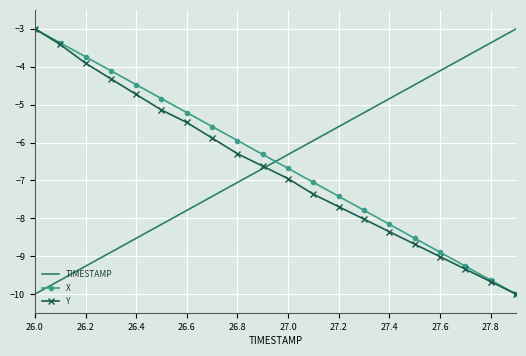

True or false: Y and TIMESTAMP intersect in this chart.

True